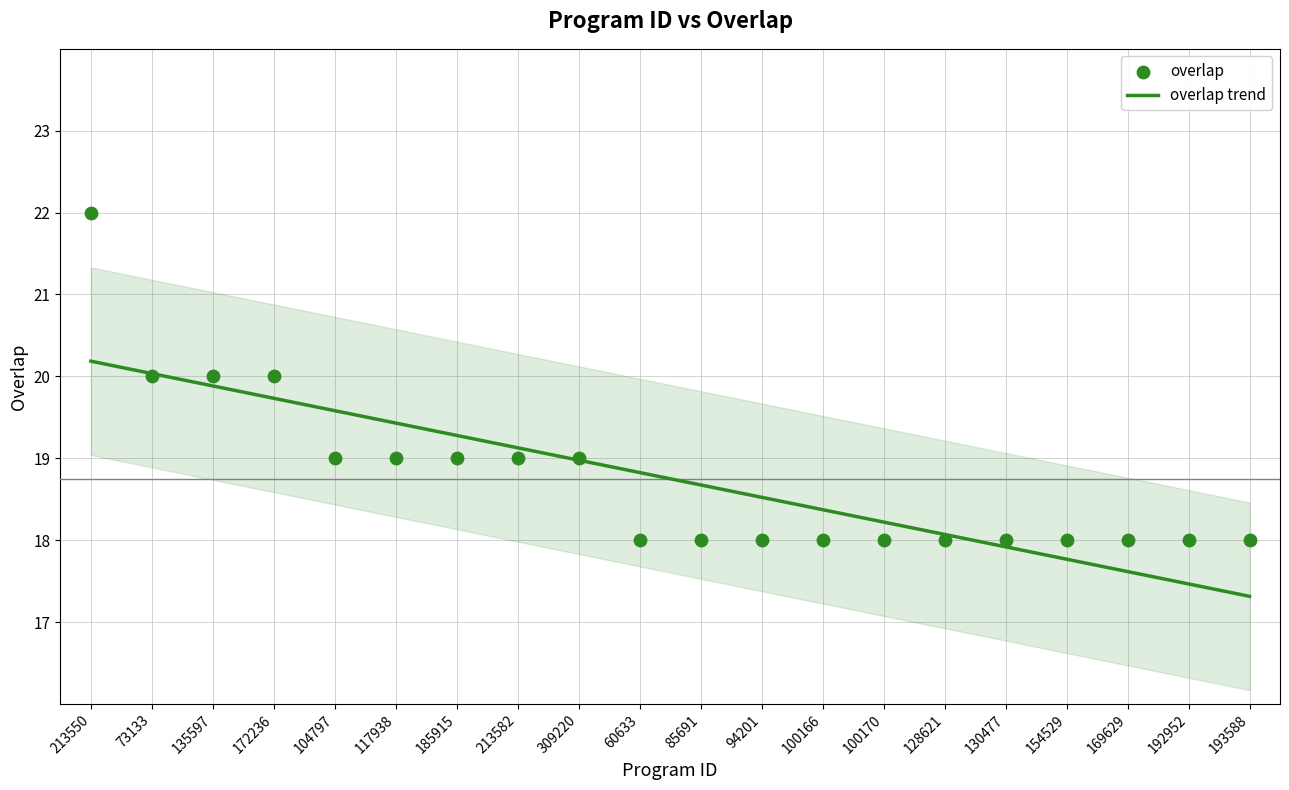

What is the change in value from 172236 to 192952?

-2